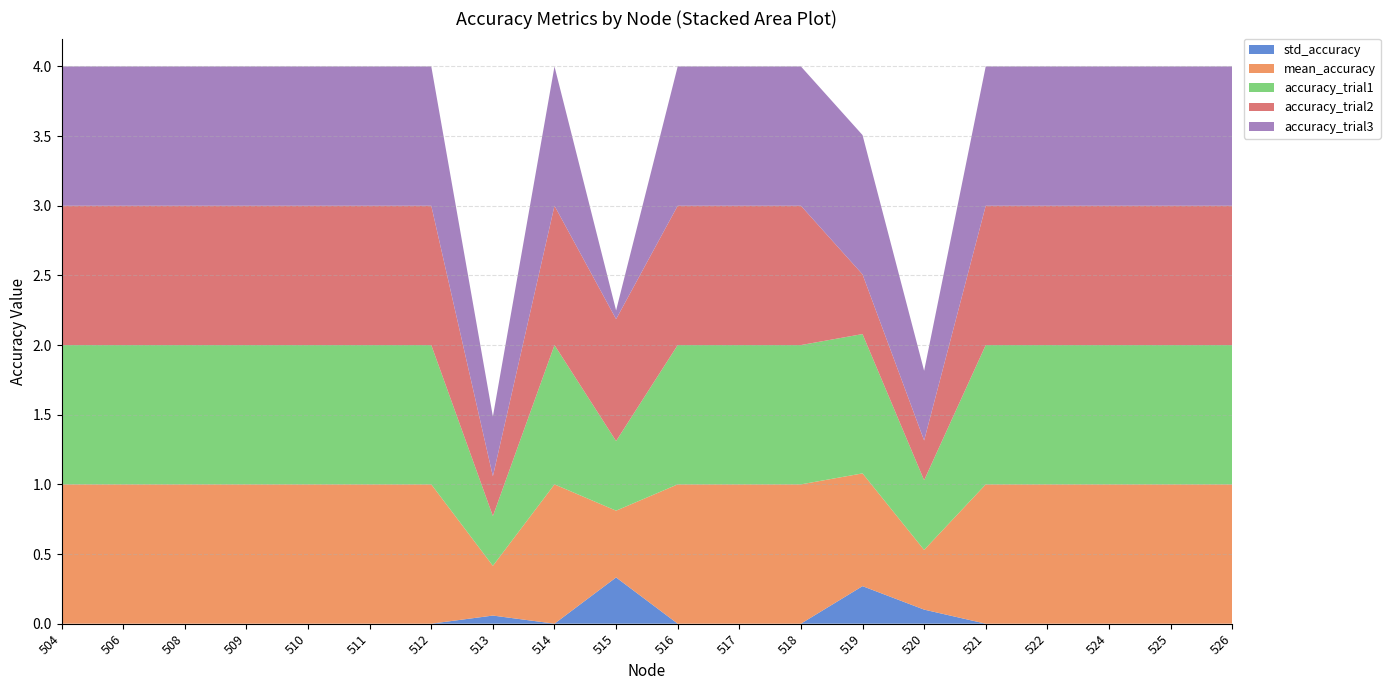

Reading left to right, extract all data points from this chart.

std_accuracy: 0.0	0.0	0.0	0.0	0.0	0.0	0.0	0.1	0.0	0.3	0.0	0.0	0.0	0.3	0.1	0.0	0.0	0.0	0.0	0.0
mean_accuracy: 1.0	1.0	1.0	1.0	1.0	1.0	1.0	0.4	1.0	0.5	1.0	1.0	1.0	0.8	0.4	1.0	1.0	1.0	1.0	1.0
accuracy_trial1: 1.0	1.0	1.0	1.0	1.0	1.0	1.0	0.4	1.0	0.5	1.0	1.0	1.0	1.0	0.5	1.0	1.0	1.0	1.0	1.0
accuracy_trial2: 1.0	1.0	1.0	1.0	1.0	1.0	1.0	0.3	1.0	0.9	1.0	1.0	1.0	0.4	0.3	1.0	1.0	1.0	1.0	1.0
accuracy_trial3: 1.0	1.0	1.0	1.0	1.0	1.0	1.0	0.4	1.0	0.1	1.0	1.0	1.0	1.0	0.5	1.0	1.0	1.0	1.0	1.0